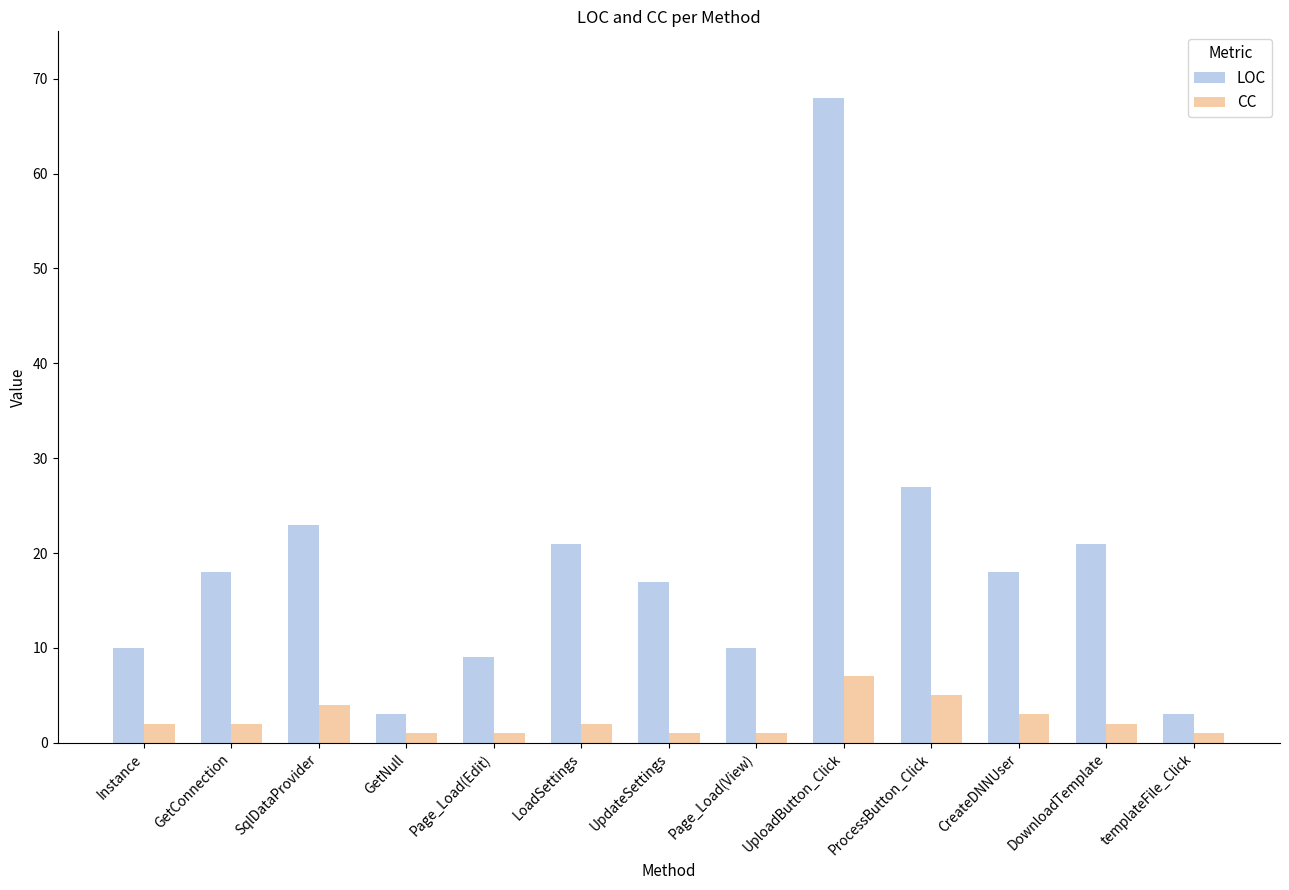

Is the value of LOC at UploadButton_Click greater than the value of CC at UpdateSettings?

Yes